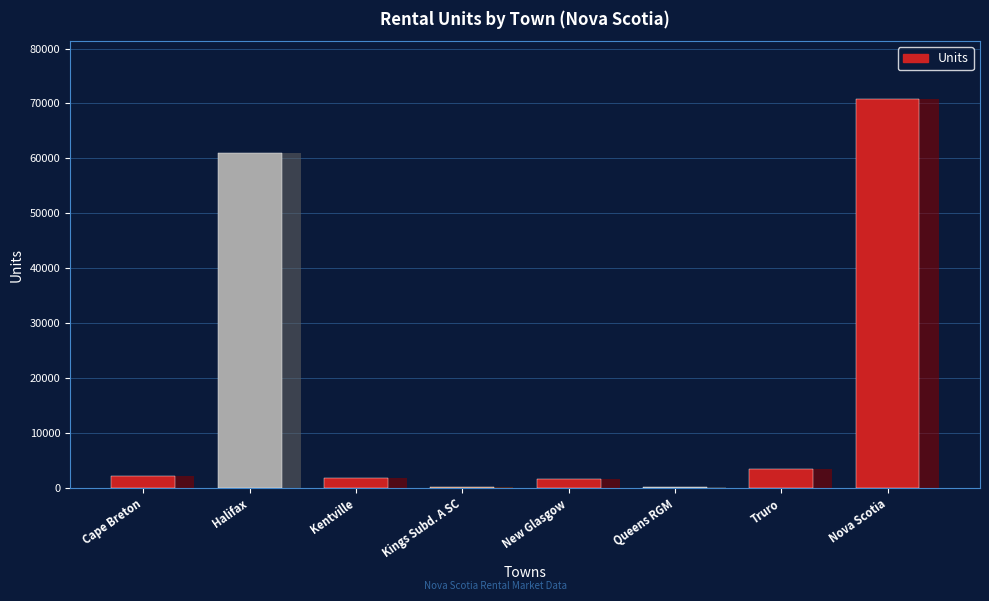

Where does the data first go above 2194?

Halifax